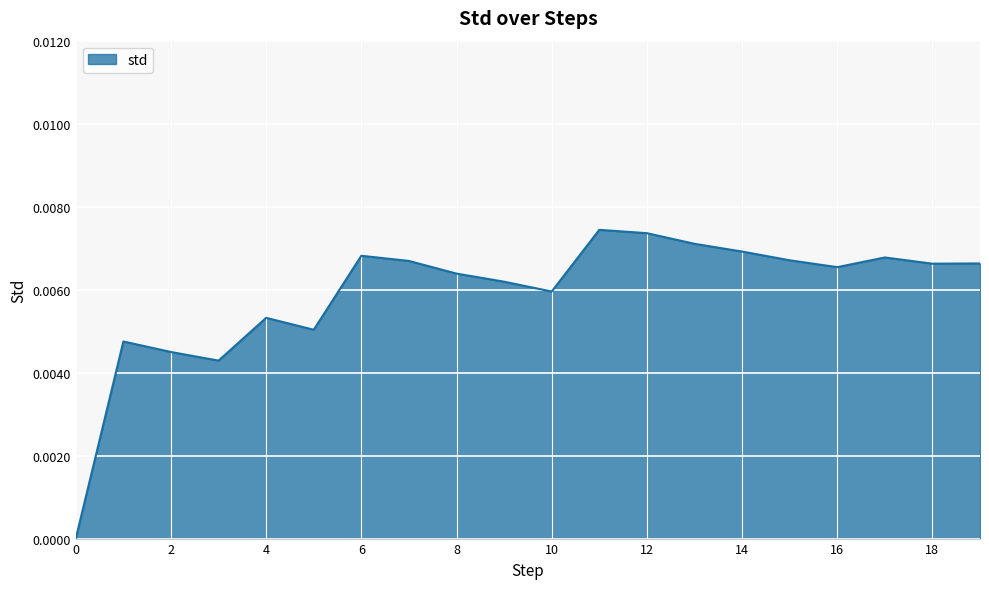

How many values are above zero?

19